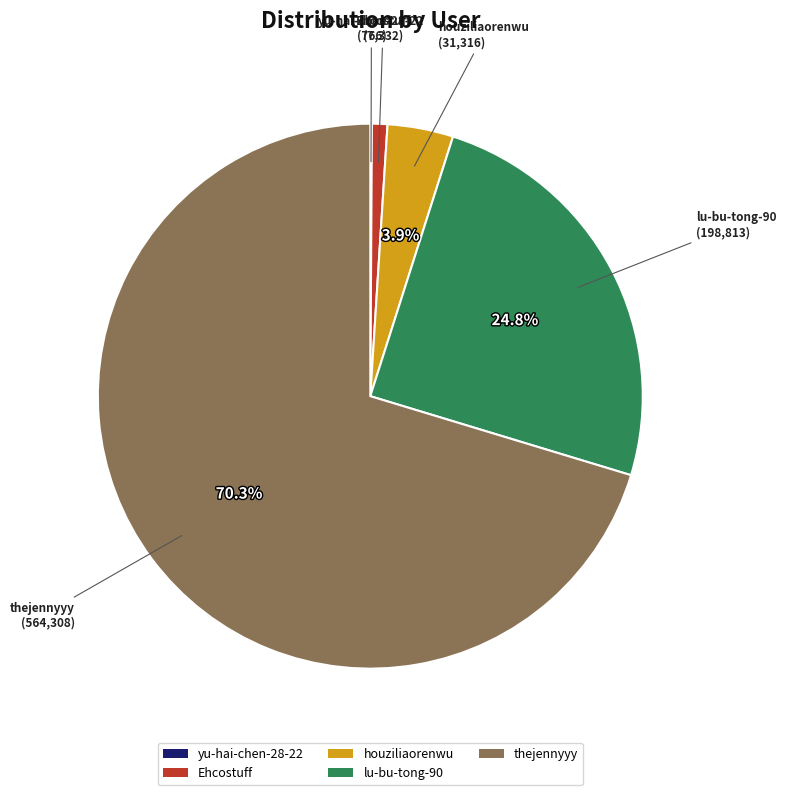

To the nearest percent, what portion does thejennyyy represent?

70%